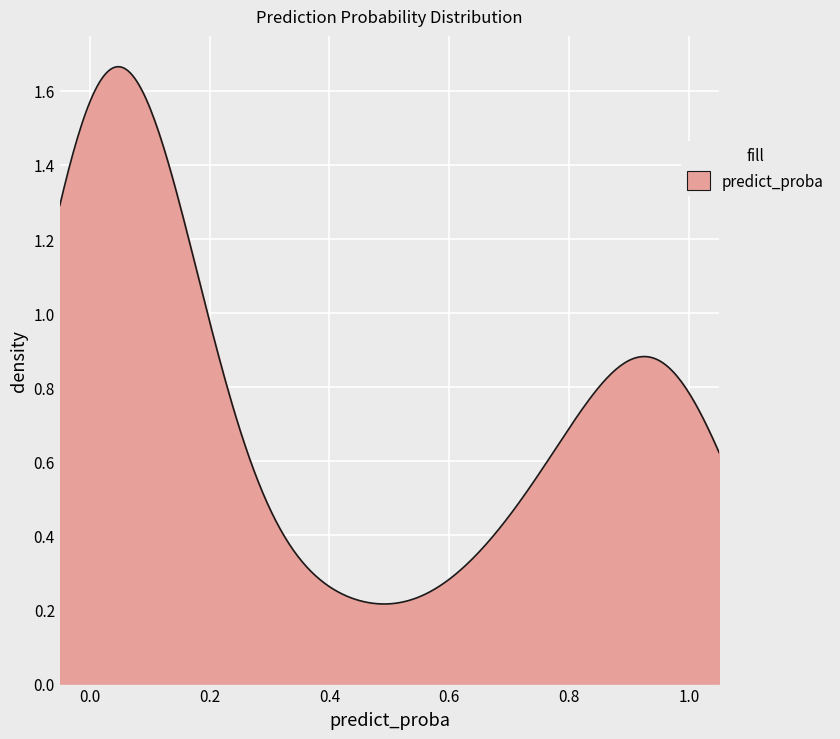

How many lines are shown in the chart?

1